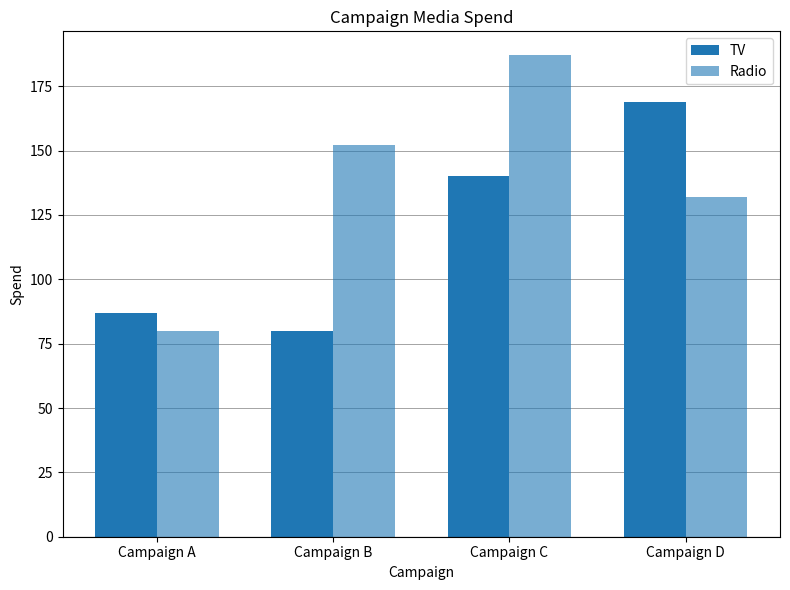

List the labels in order of TV value, largest first.

Campaign D, Campaign C, Campaign A, Campaign B